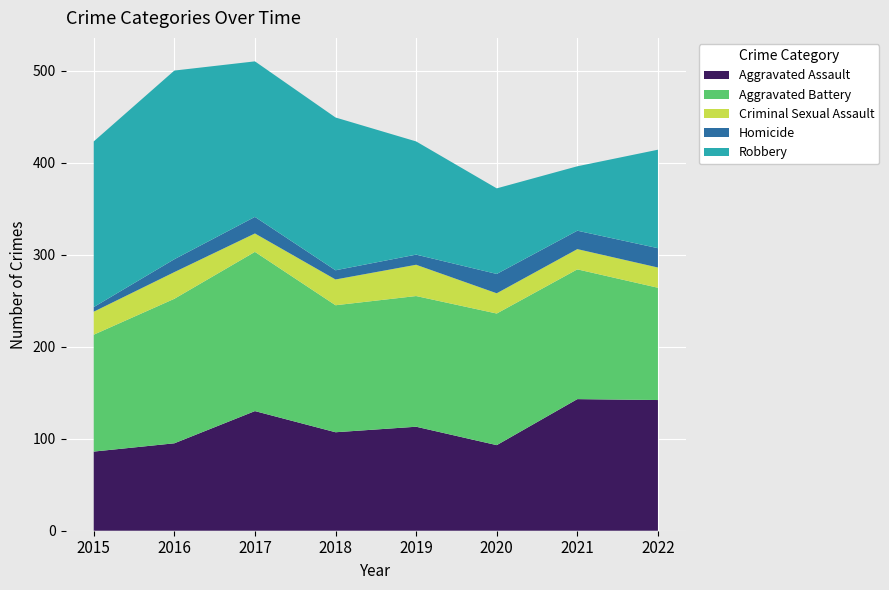

Reading right to left, extract all data points from this chart.

Aggravated Assault: 2022=142	2021=143	2020=93	2019=113	2018=107	2017=130	2016=95	2015=86
Aggravated Battery: 2022=122	2021=141	2020=143	2019=142	2018=138	2017=173	2016=157	2015=127
Criminal Sexual Assault: 2022=22	2021=22	2020=22	2019=34	2018=28	2017=20	2016=29	2015=25
Homicide: 2022=21	2021=20	2020=21	2019=11	2018=10	2017=18	2016=14	2015=5
Robbery: 2022=107	2021=70	2020=93	2019=123	2018=166	2017=169	2016=205	2015=180